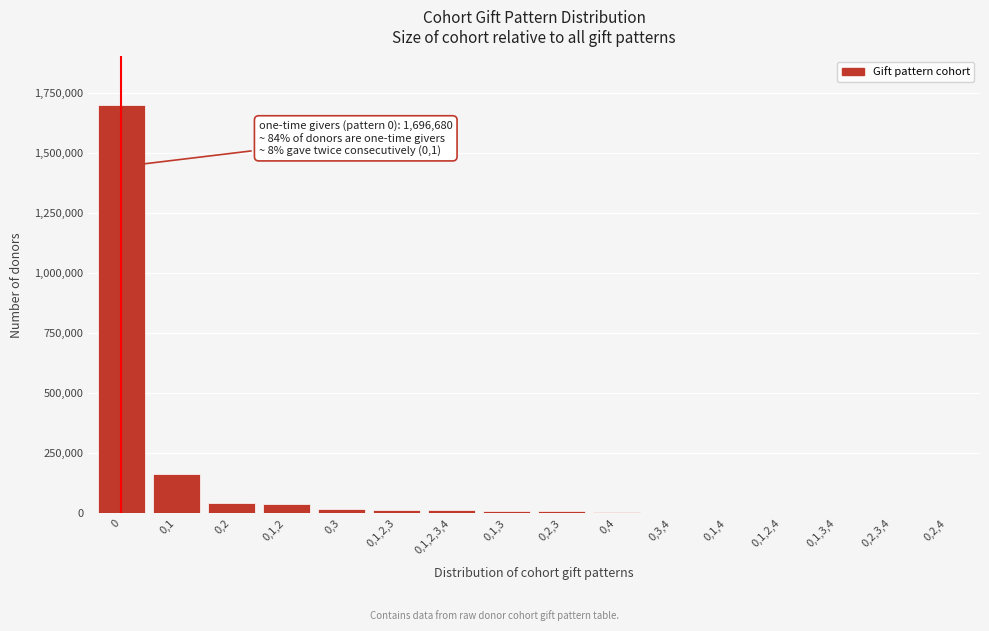

The value at 0,1 is 162004. True or false?

True